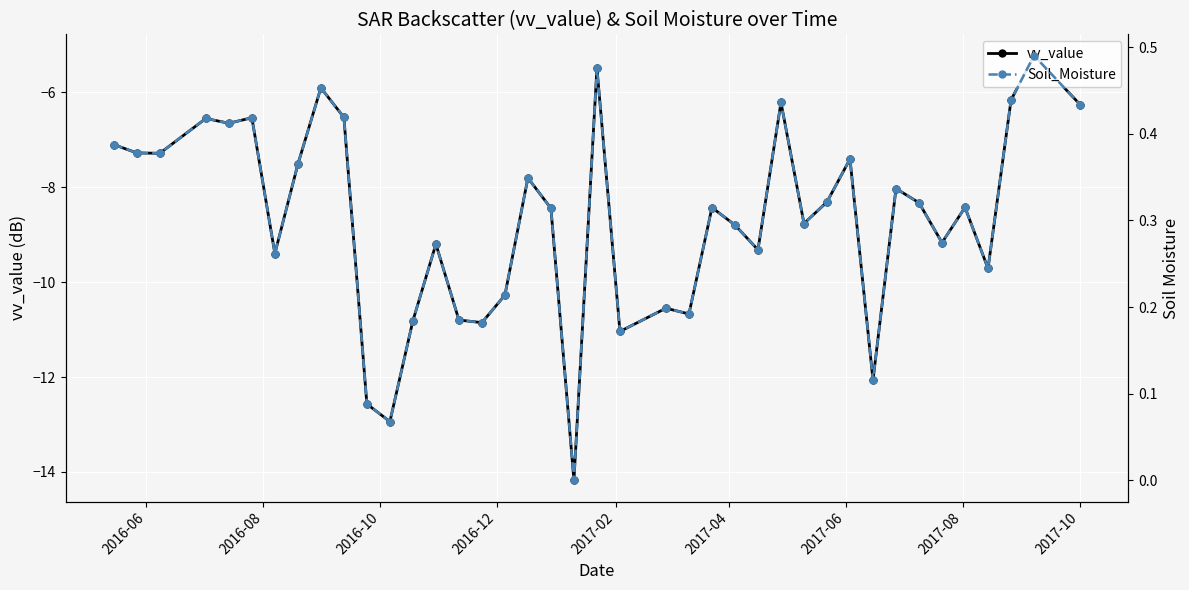

Which series has the widest spread of values?

vv_value